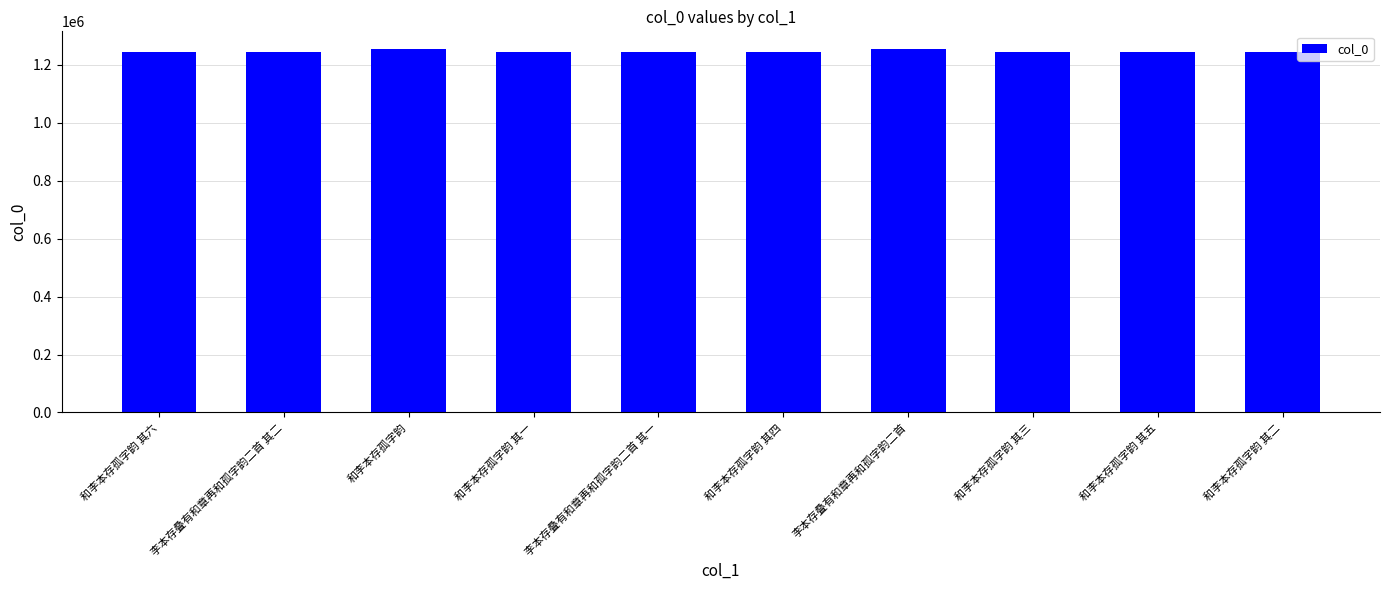

What is the value of the 8th bar from the left?

1243662